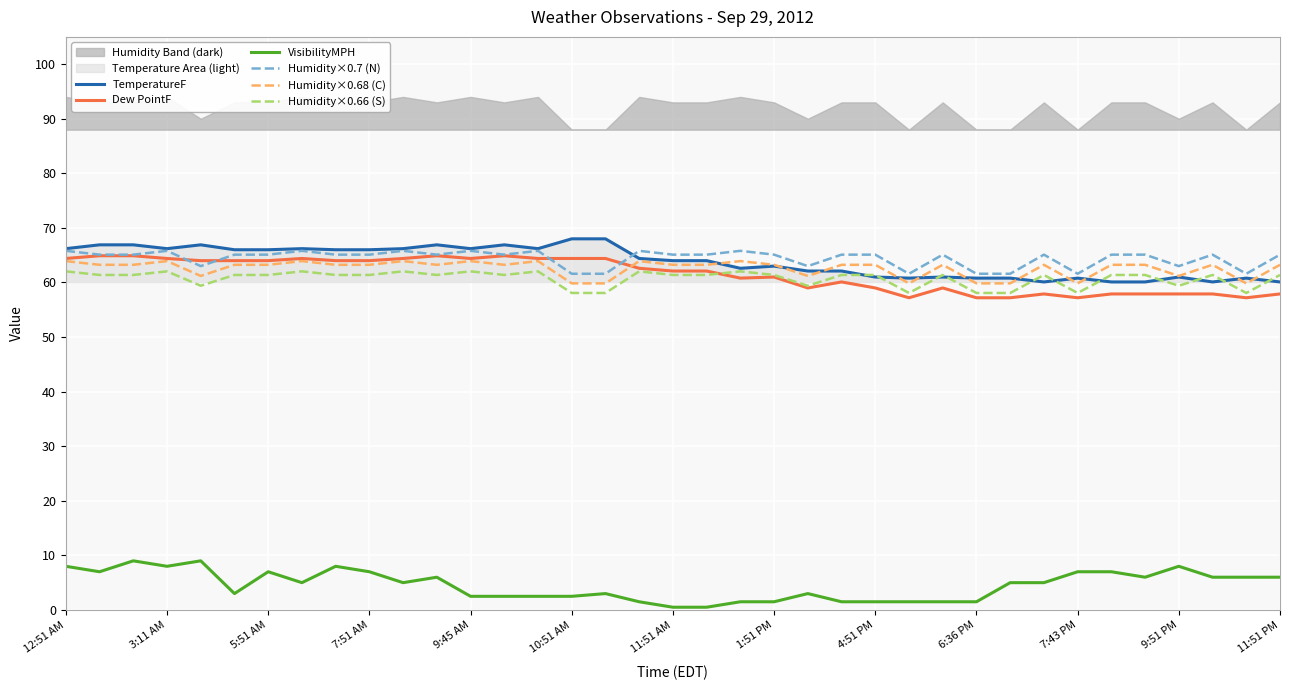

True or false: Humidity×0.68 (C) and Humidity×0.66 (S) intersect in this chart.

False